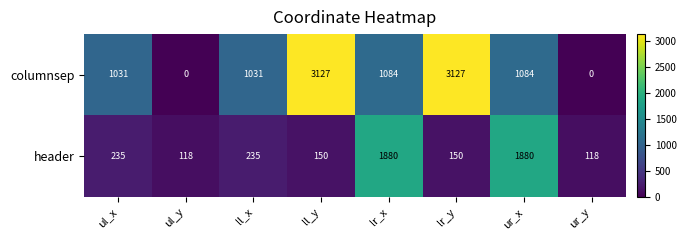

What is the difference between the second highest and second lowest values in the header series?

1762